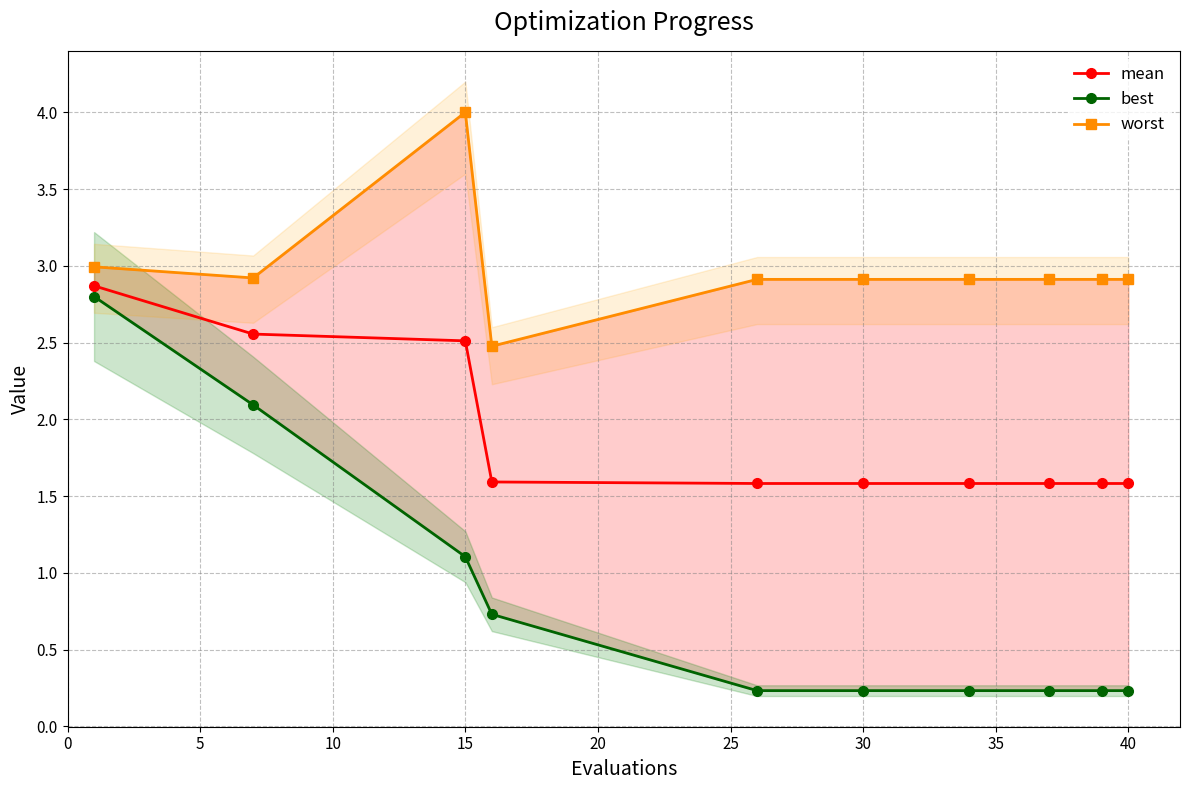

True or false: mean has a value of 2.2 at 40.

False